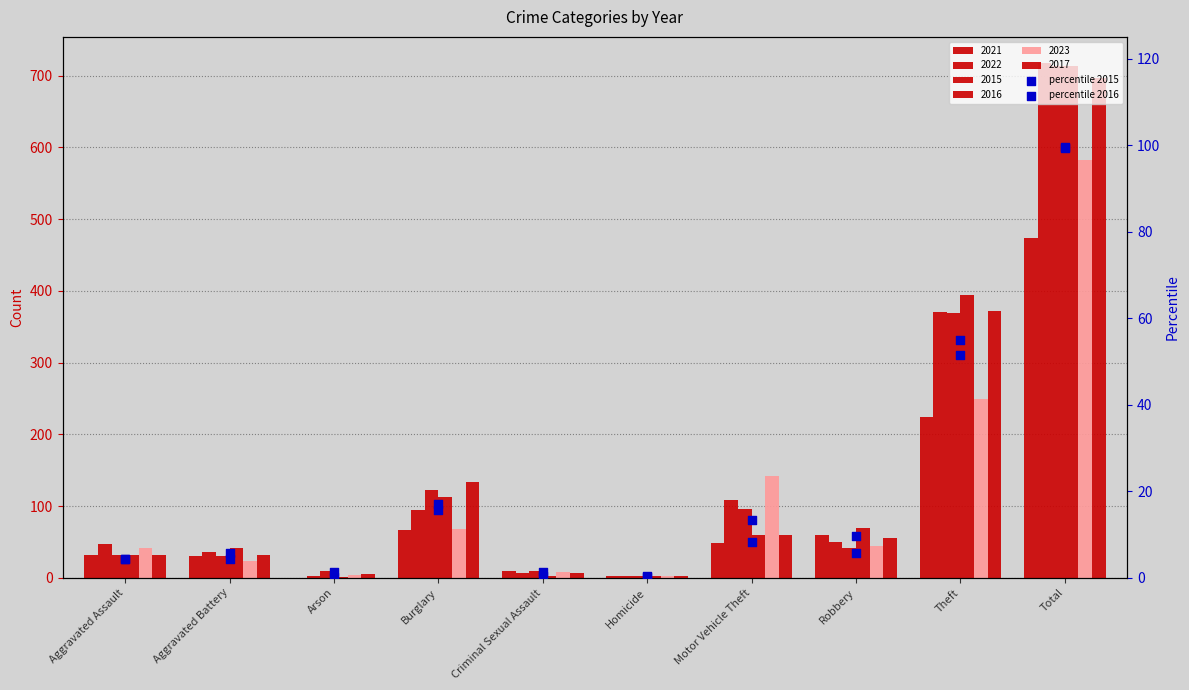

Which series contains the lowest Y value?

percentile 2016